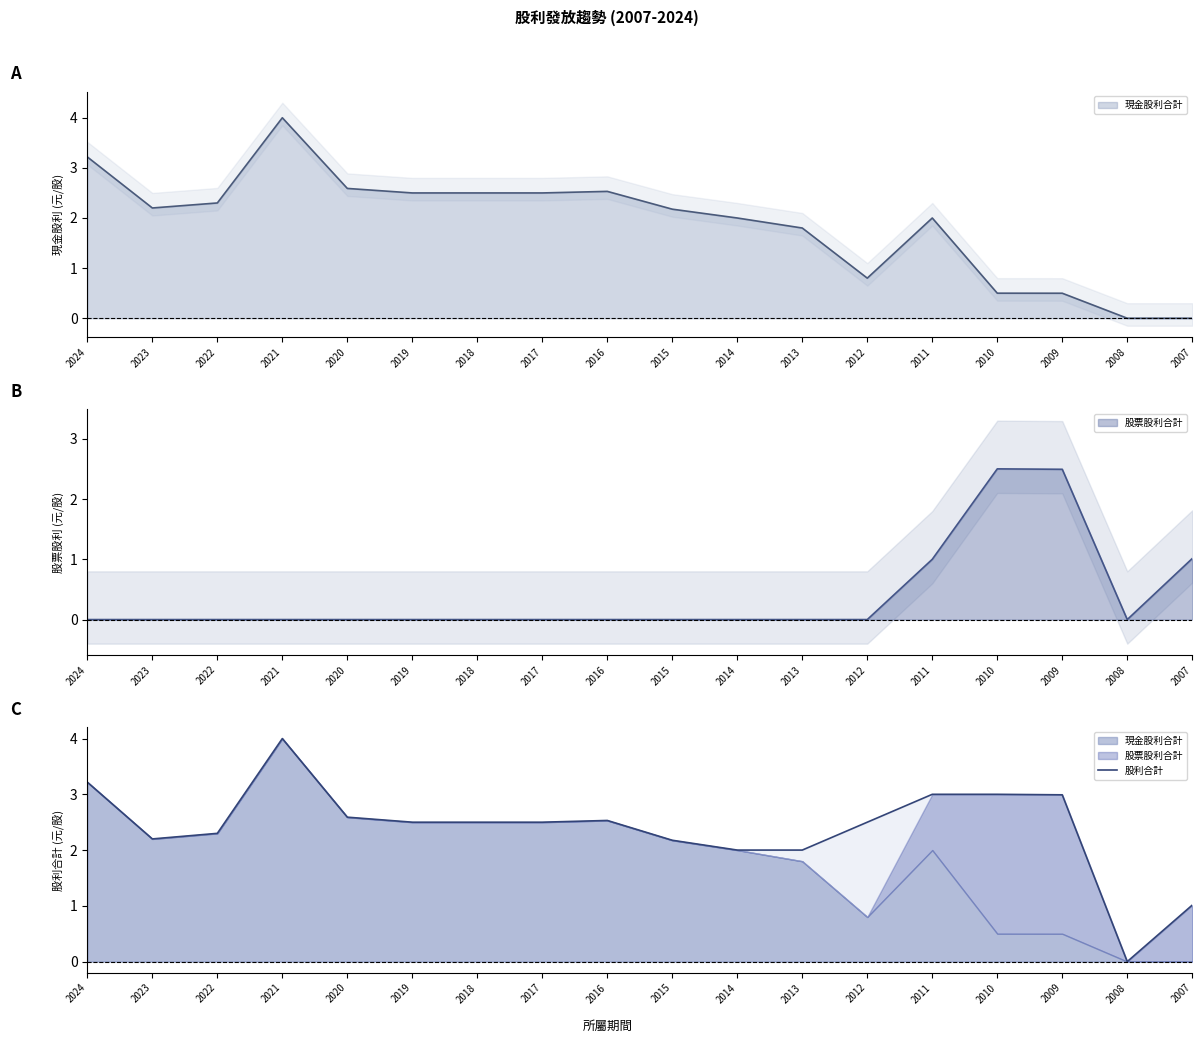

List the labels in order of value, largest first.

2021, 2024, 2011, 2010, 2009, 2020, 2016, 2019, 2018, 2017, 2012, 2022, 2023, 2015, 2014, 2013, 2007, 2008